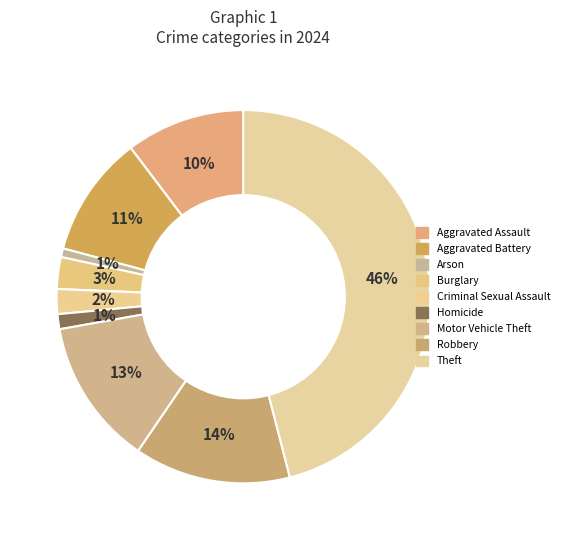

What percentage is the Aggravated Battery slice, to the nearest percent?

11%